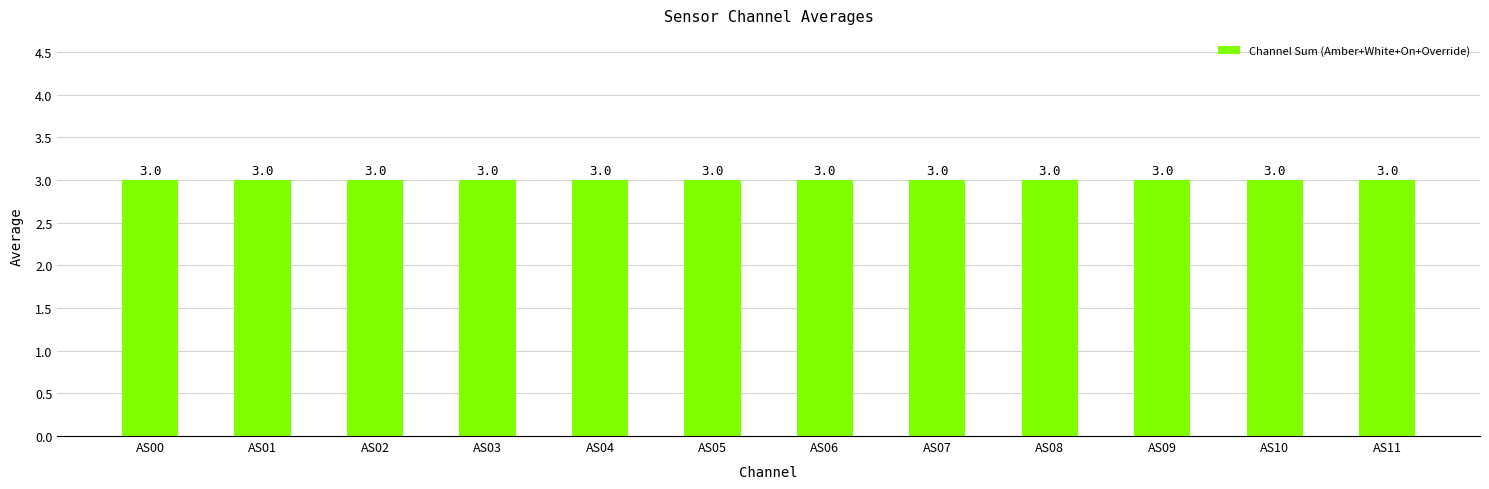

At which category is the sum across all series the highest?

AS00